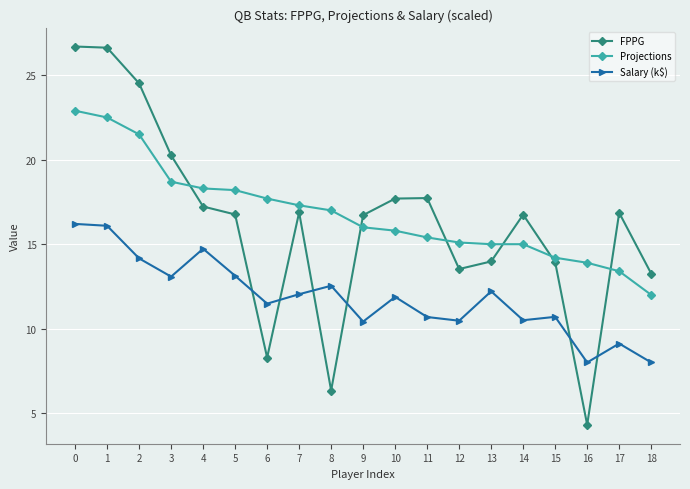

True or false: Projections has a value of 29.6 at 7.

False